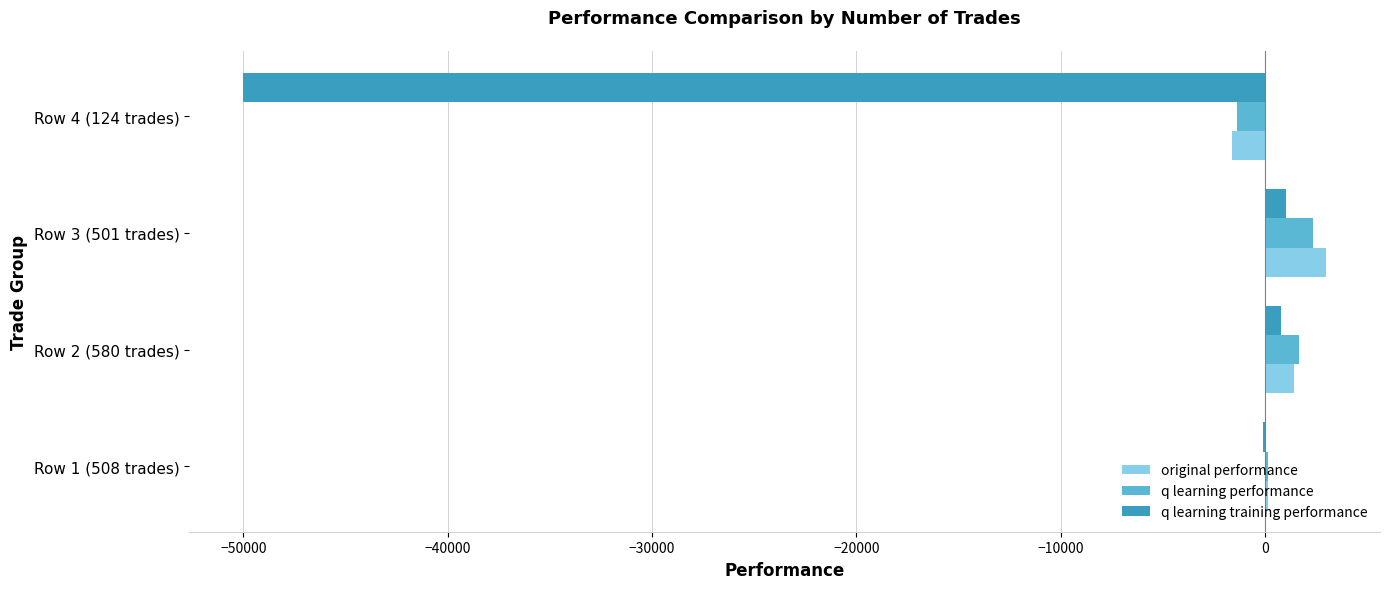

At which category is the sum across all series the highest?

Row 3 (501 trades)